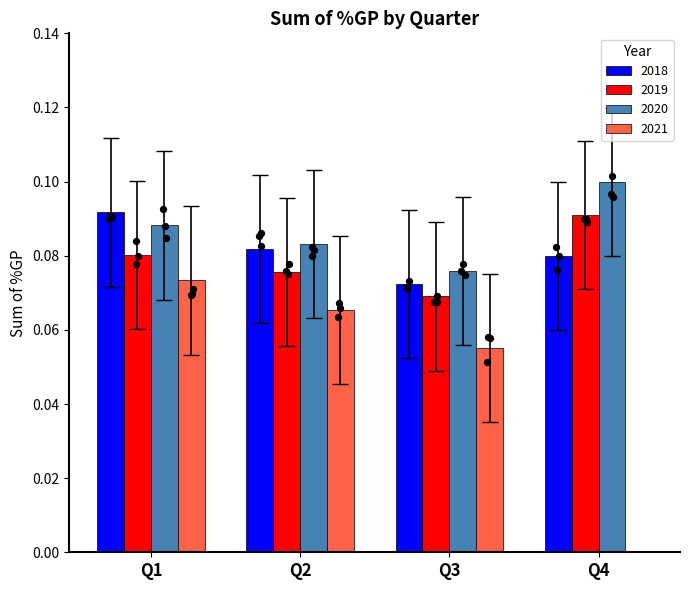

What are all the series names shown in the legend?

2018, 2019, 2020, 2021